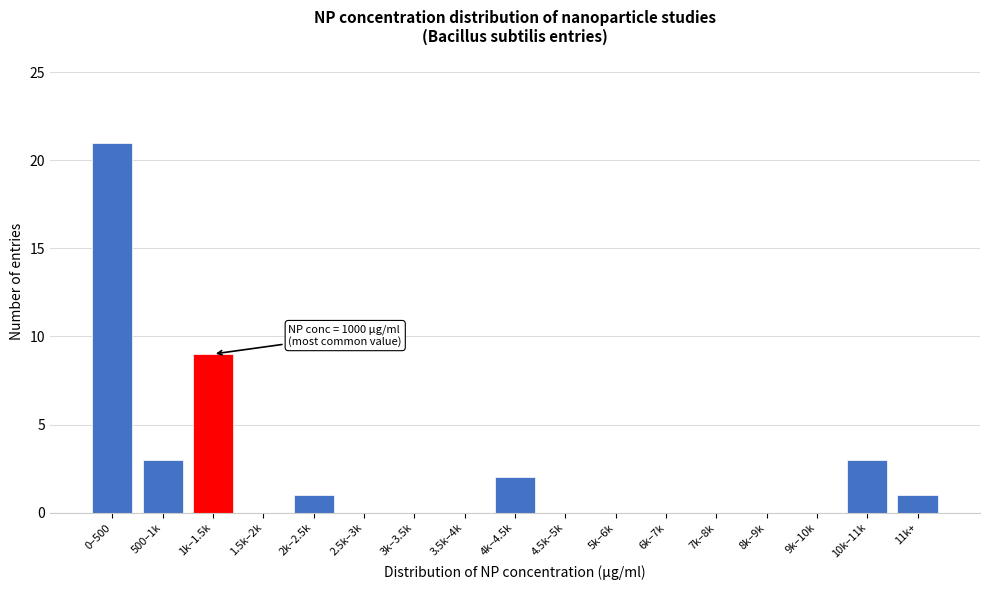

Reading right to left, list all the values displayed in this chart.

11k+=1	10k–11k=3	9k–10k=0	8k–9k=0	7k–8k=0	6k–7k=0	5k–6k=0	4.5k–5k=0	4k–4.5k=2	3.5k–4k=0	3k–3.5k=0	2.5k–3k=0	2k–2.5k=1	1.5k–2k=0	1k–1.5k=9	500–1k=3	0–500=21